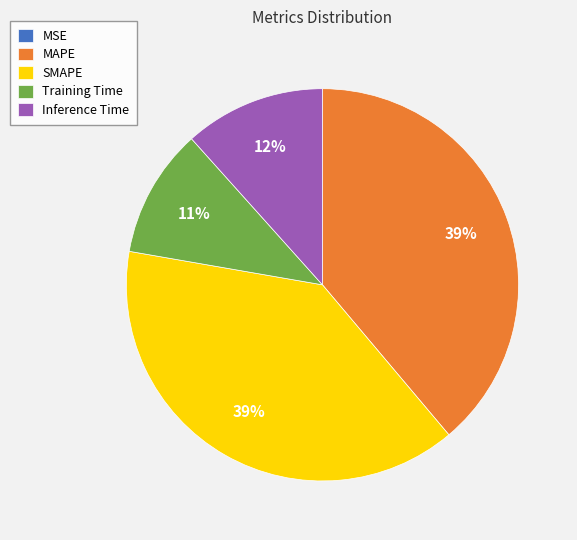

To the nearest percent, what is the difference between the Training Time and Inference Time slice percentages?

1%